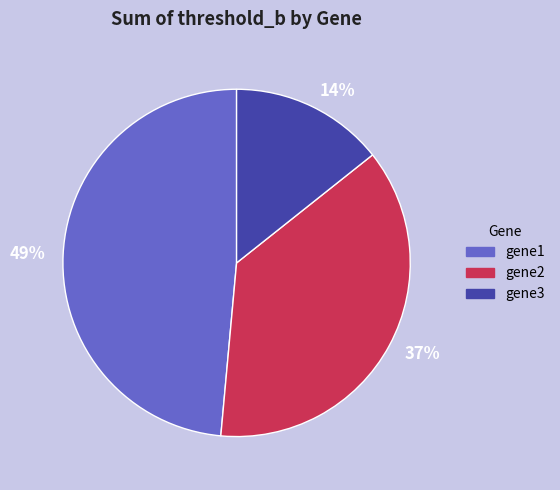

True or false: gene2 accounts for 37% of the total.

True